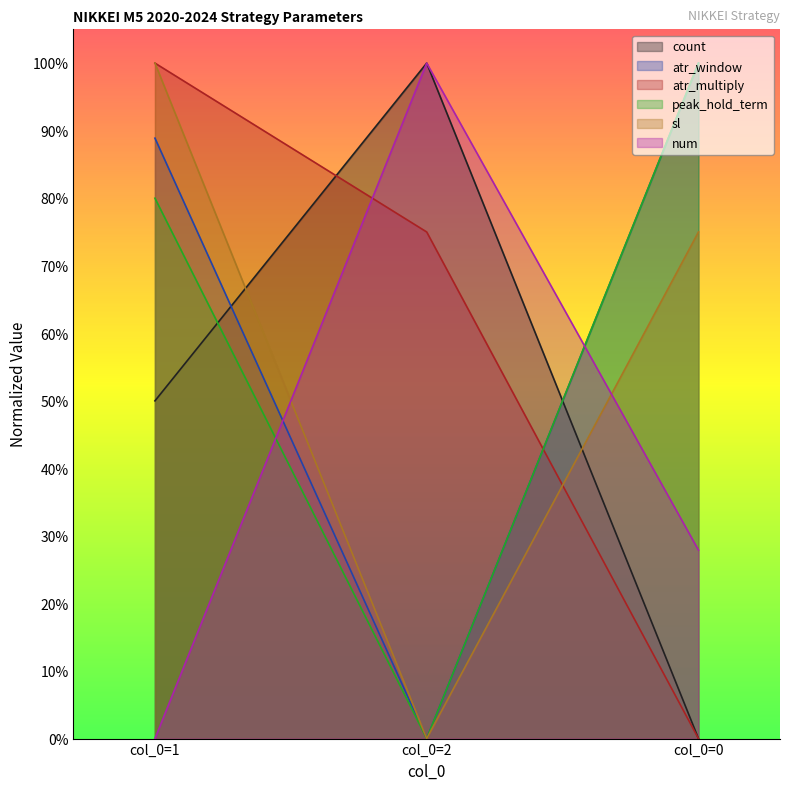

What is the label of the 2nd point from the left?

col_0=2